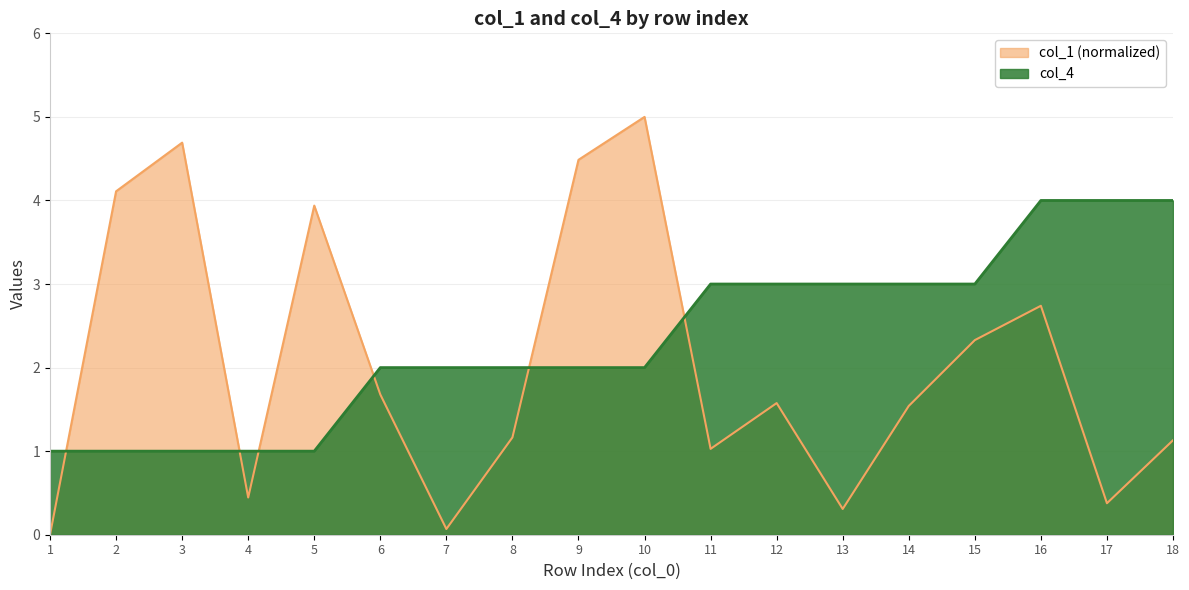

The col_4 series shows 6.4 at 18. True or false?

False